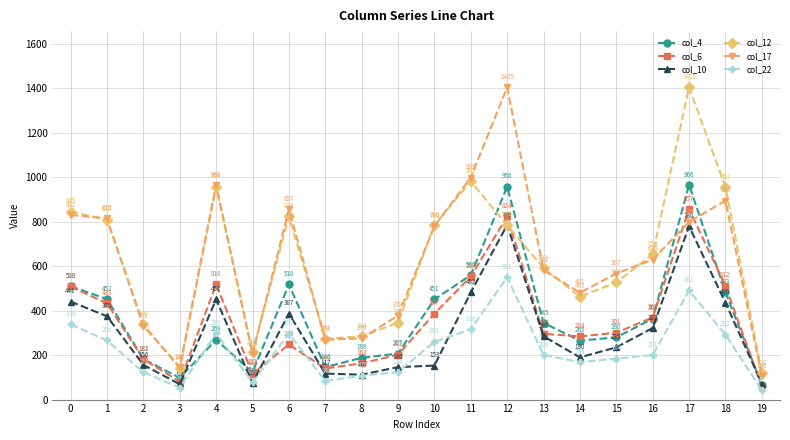

Count the number of data series in this chart.

6